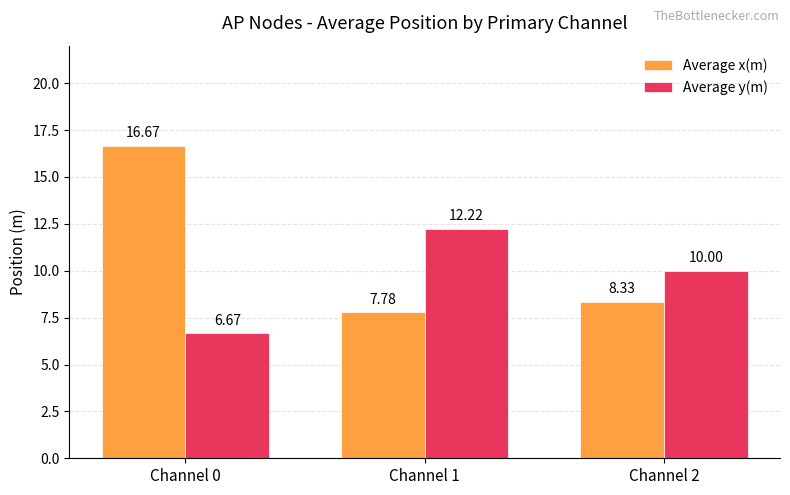

What is the value of the Average x(m) bar at the 3rd from the left?

8.3